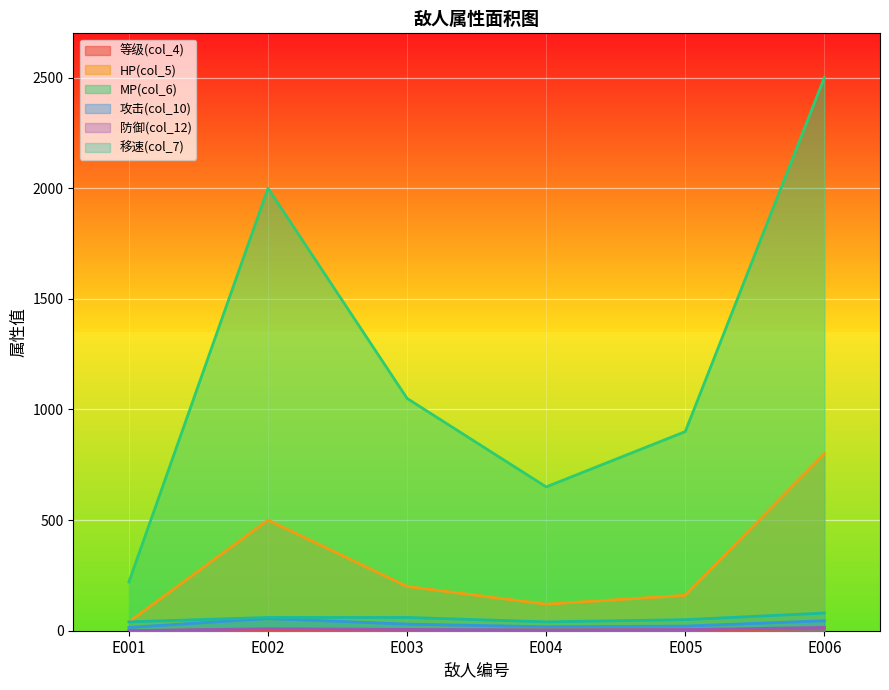

How many lines are shown in the chart?

6